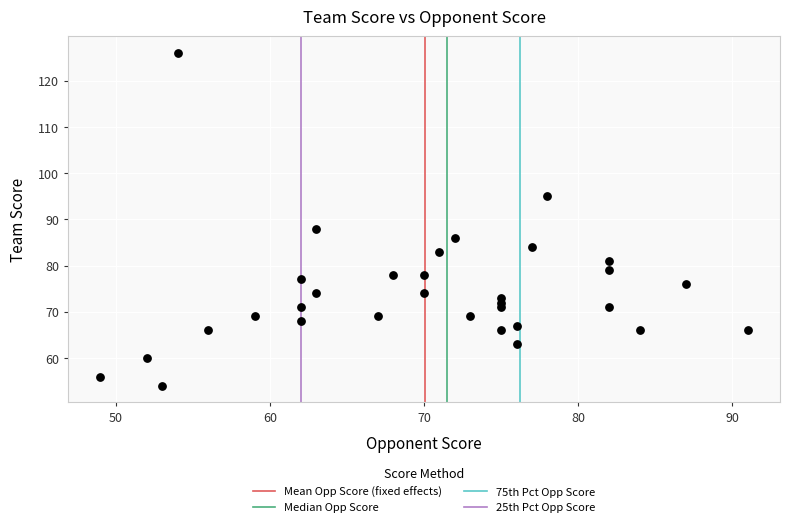

What is the range of Y values (max minus min)?

72